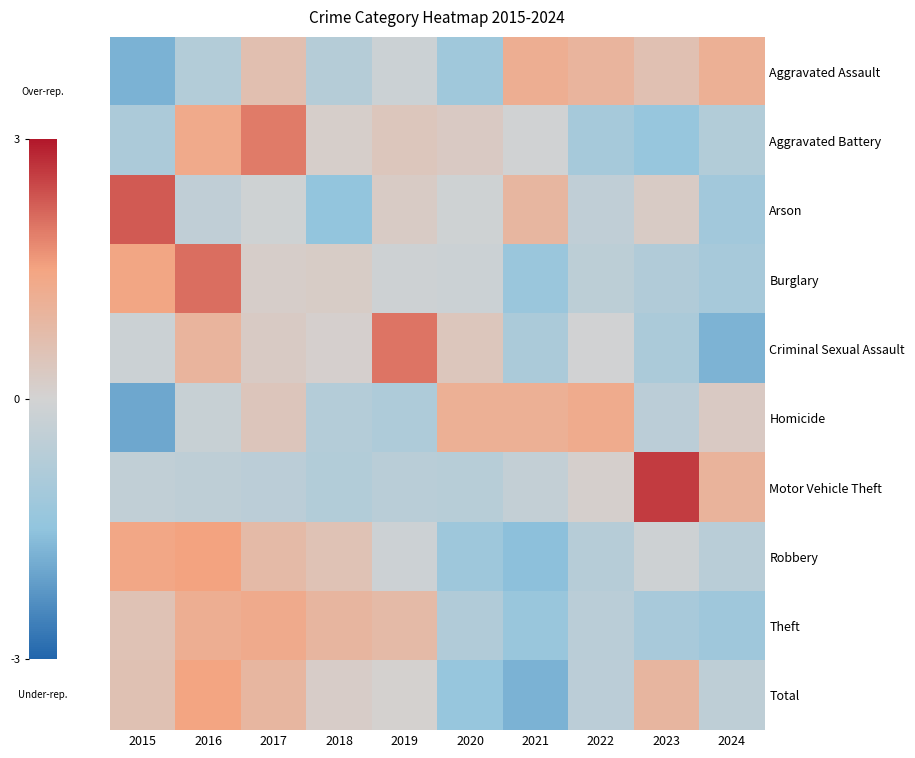

True or false: Burglary has a value of 3.4 at 2016.

False